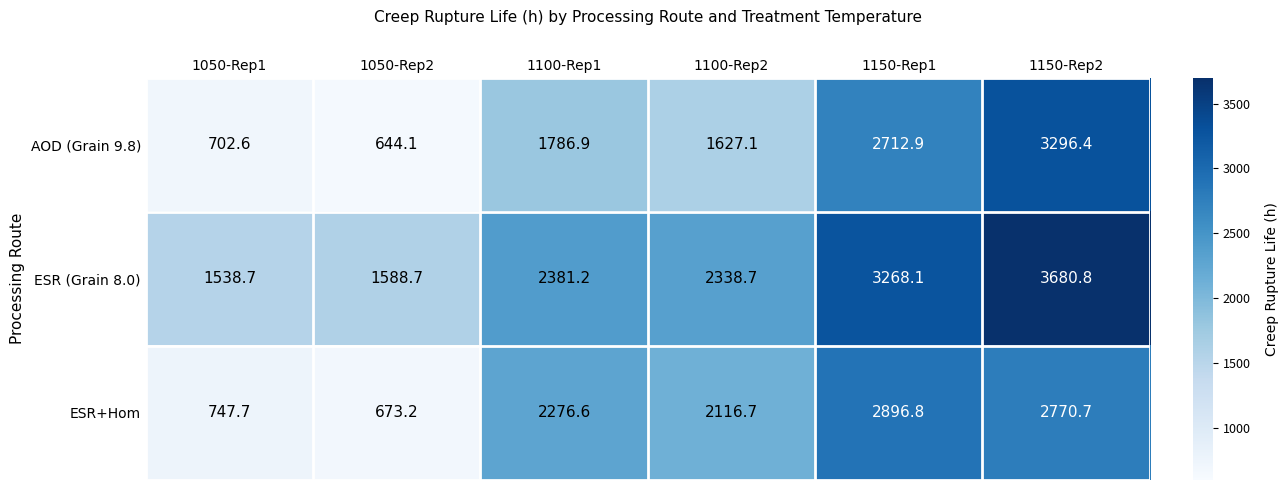

Which category has the highest value in the ESR+Hom series?

1150-Rep1